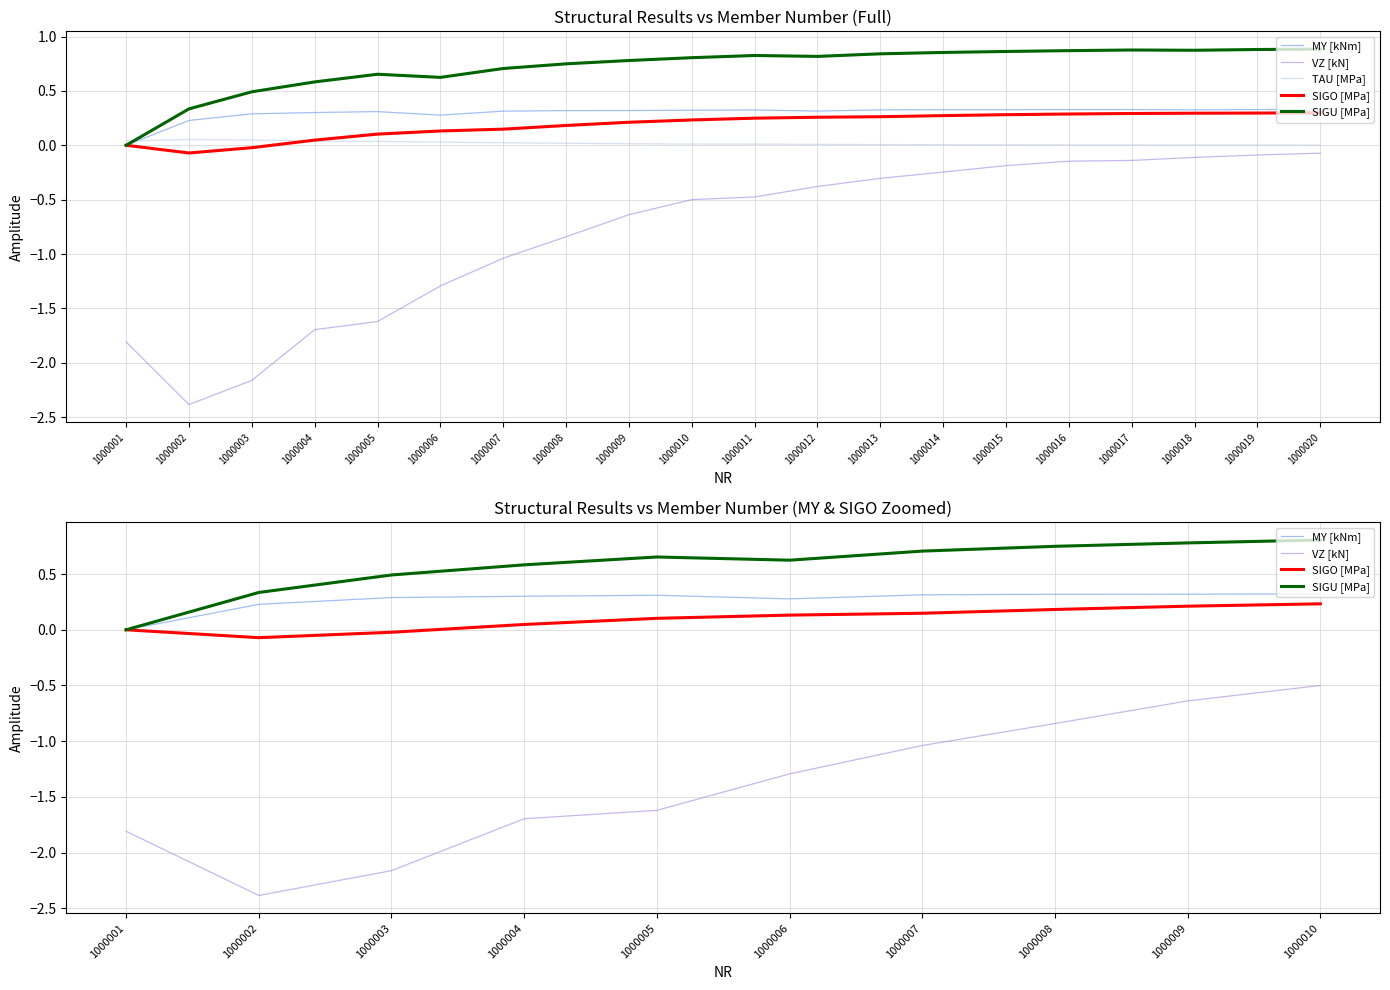

At how many categories does at least one series exceed 0?

20